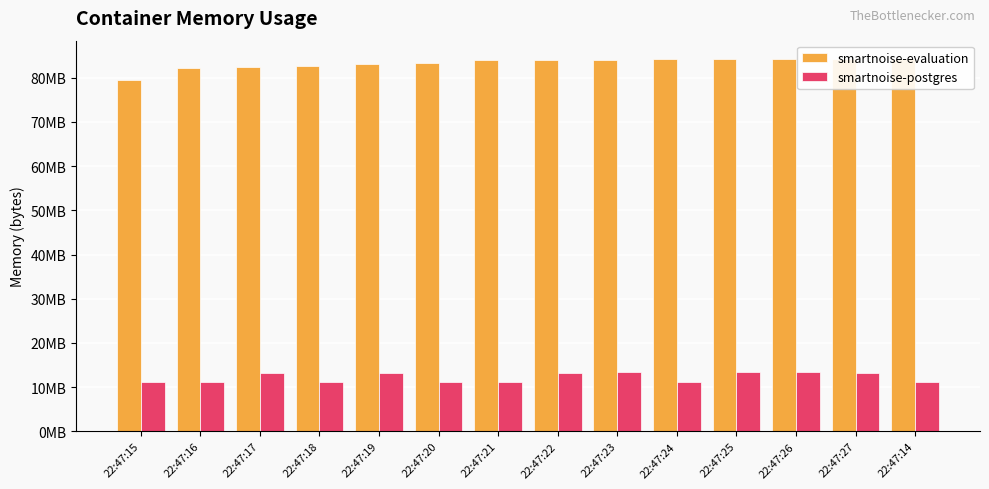

Between 22:47:14 and 22:47:17, which is larger?

22:47:14